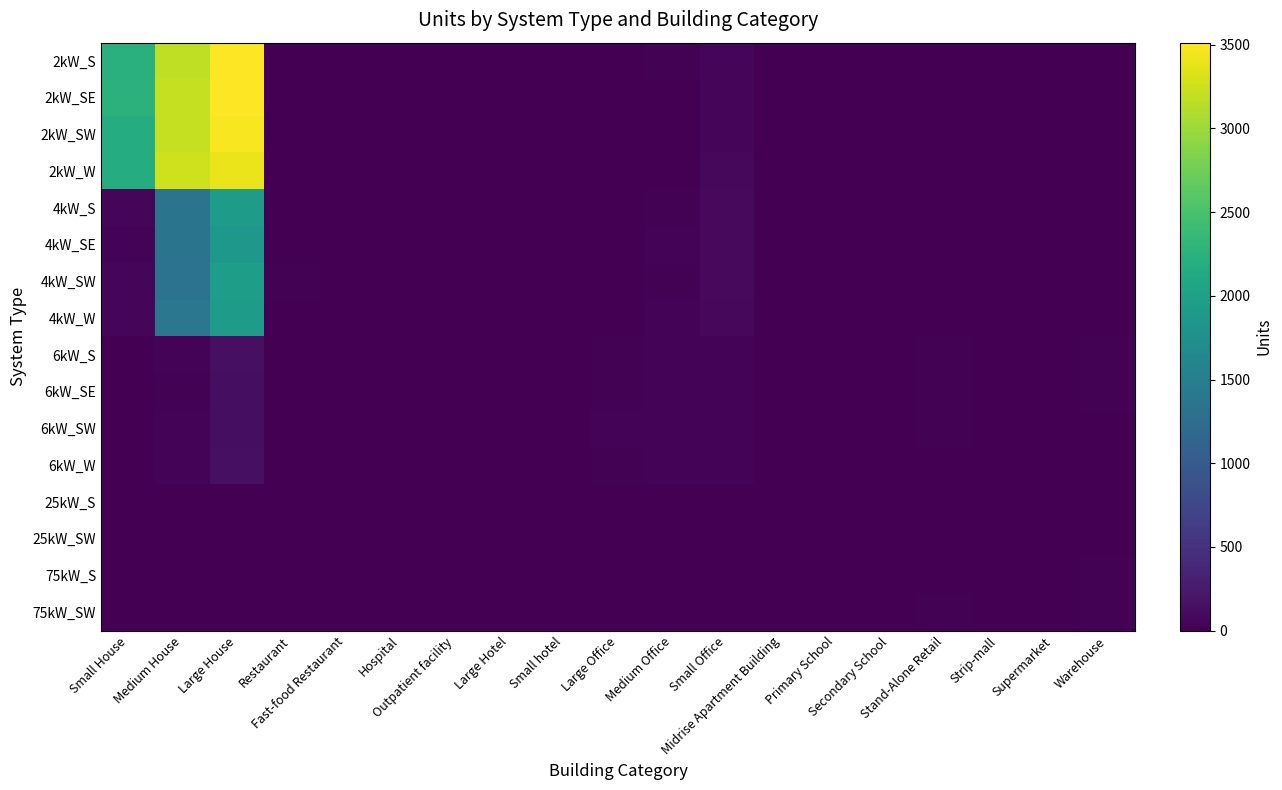

Which series changed the most between Medium House and Small Office?

2kW_W